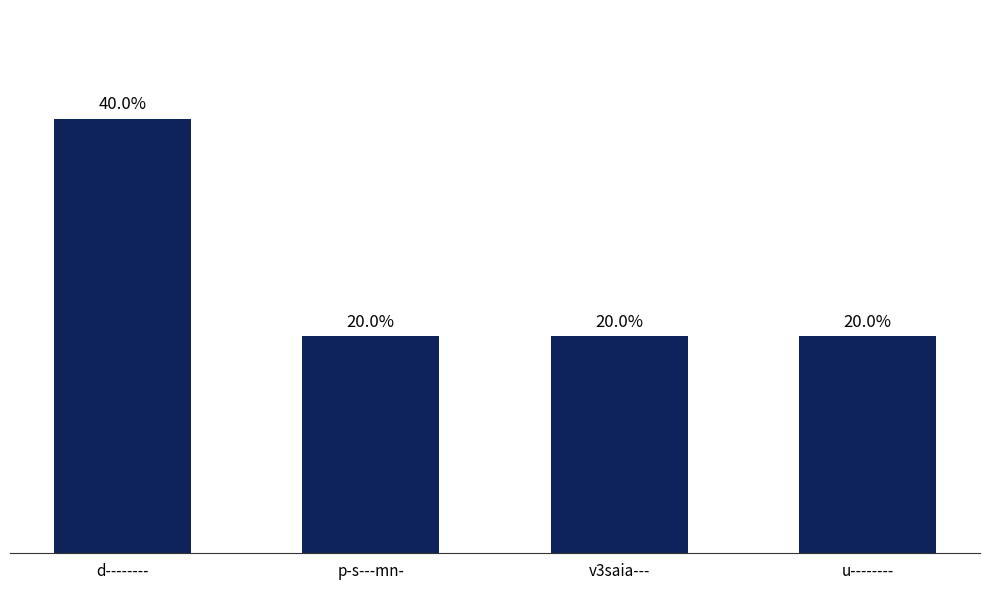

Which label corresponds to the largest value in the chart?

d--------